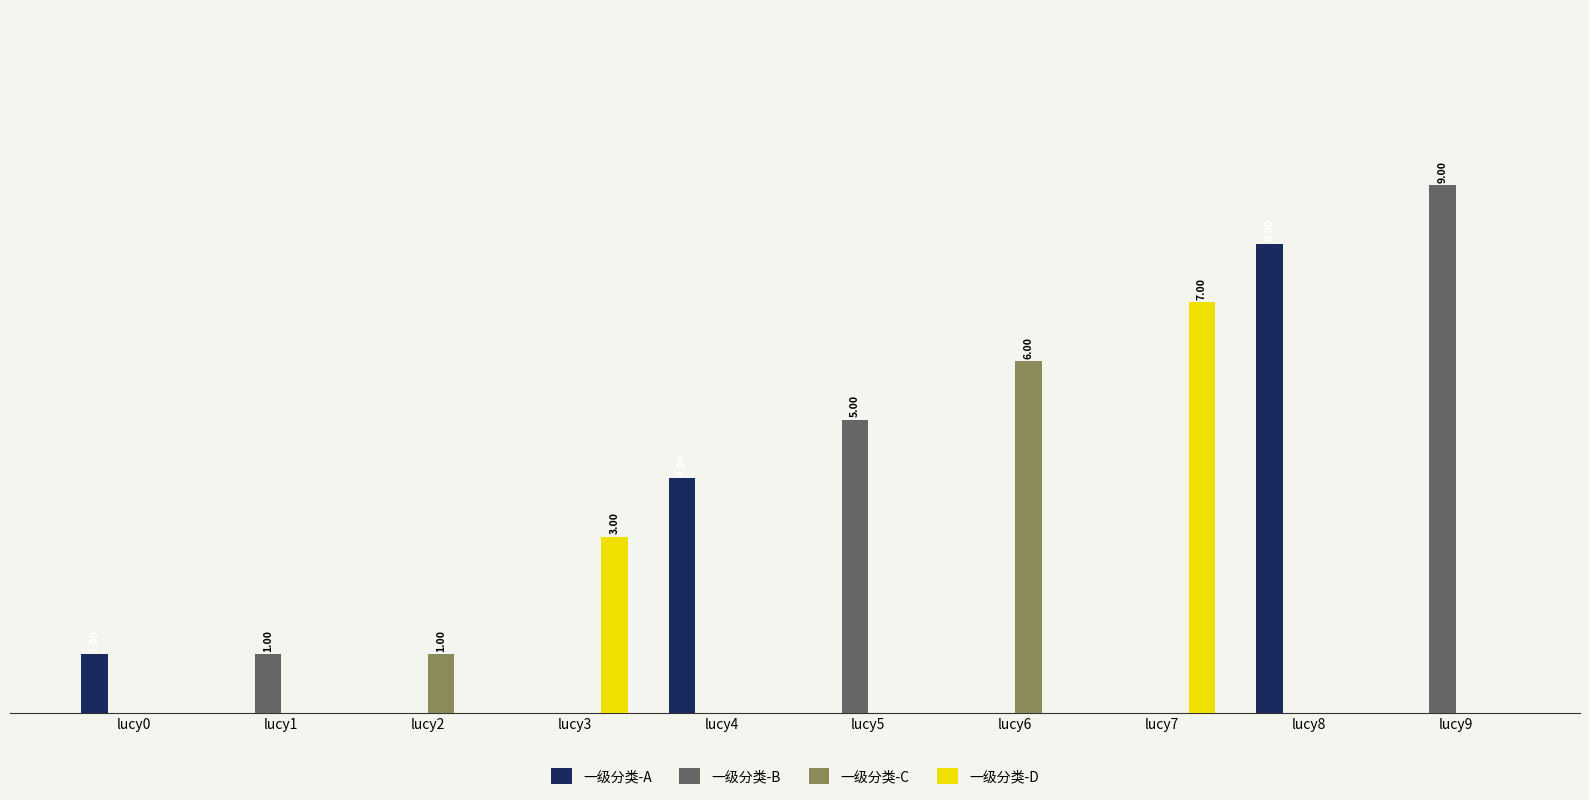

Does the chart contain stacked bars?

No